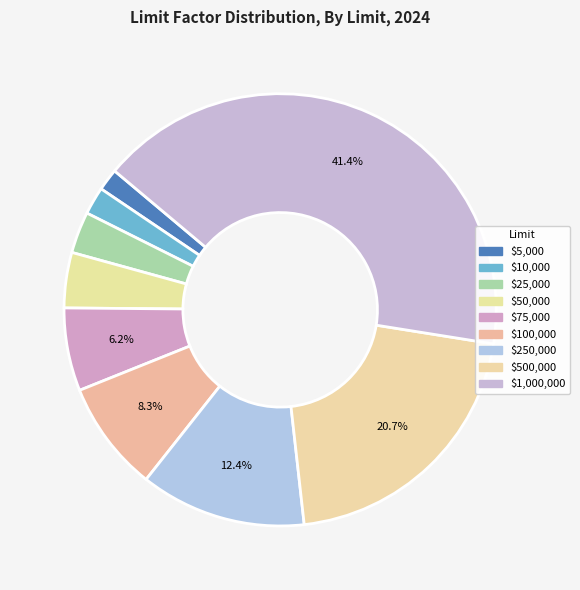

What percentage do $5,000 and $250,000 together represent?

14.1%